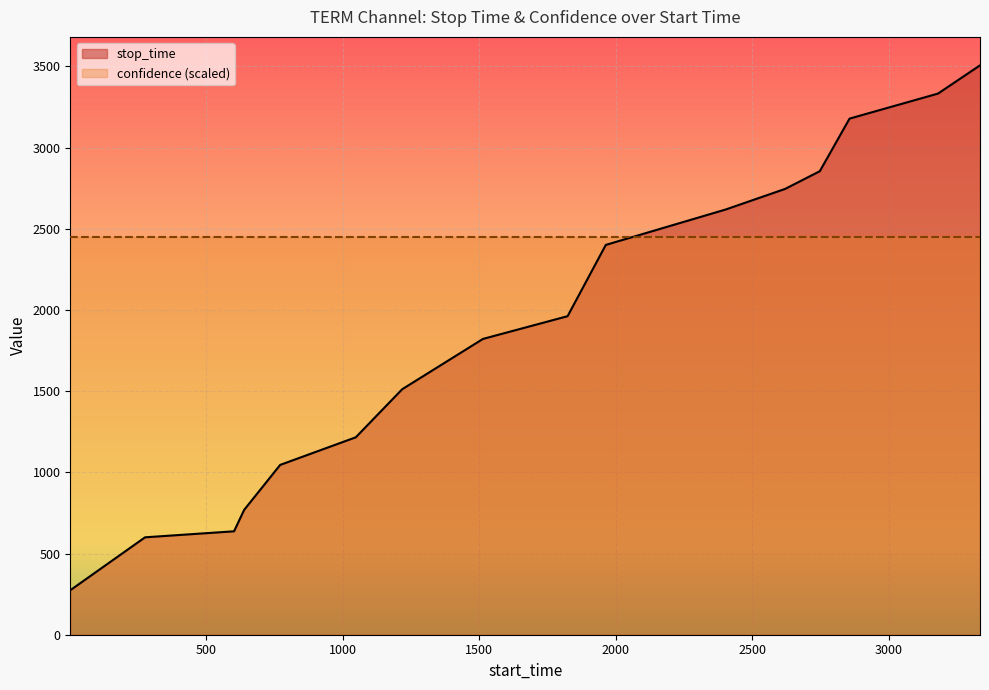

What is the value of the 4th point from the left?

769